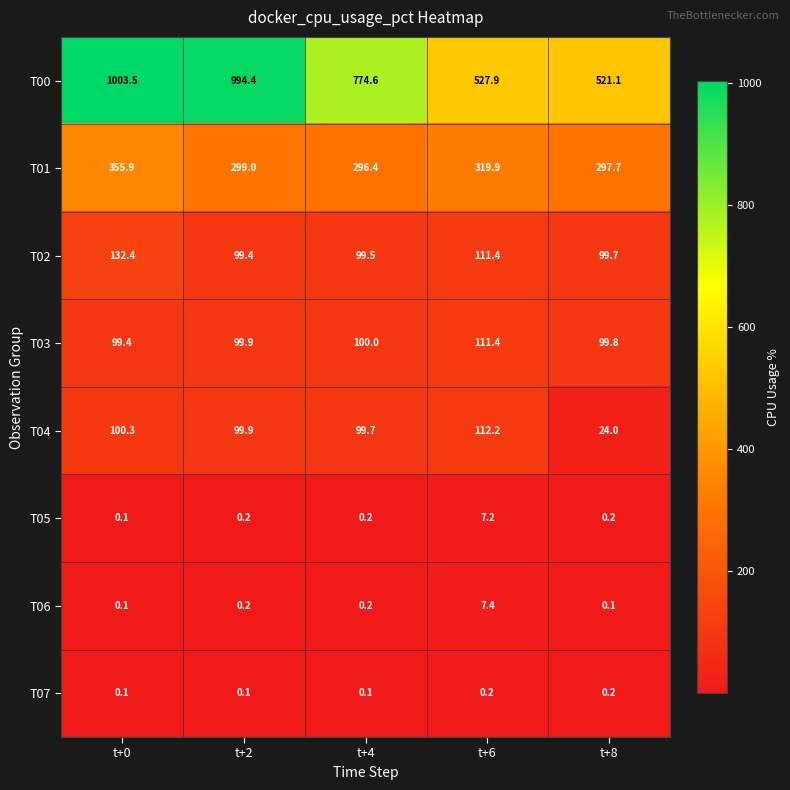

At how many categories does at least one series exceed 890?

2